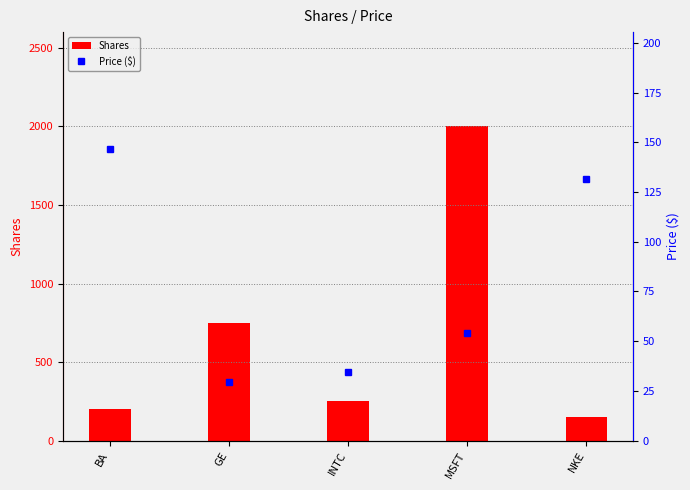

At which category does the chart reach its minimum across all series?

GE